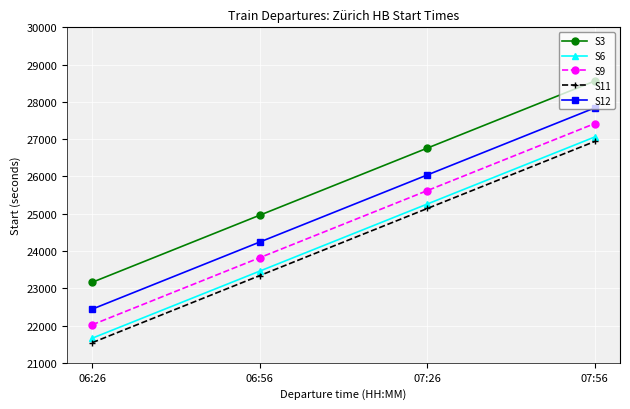

Where is S6 nearest to the value 24360?

06:56